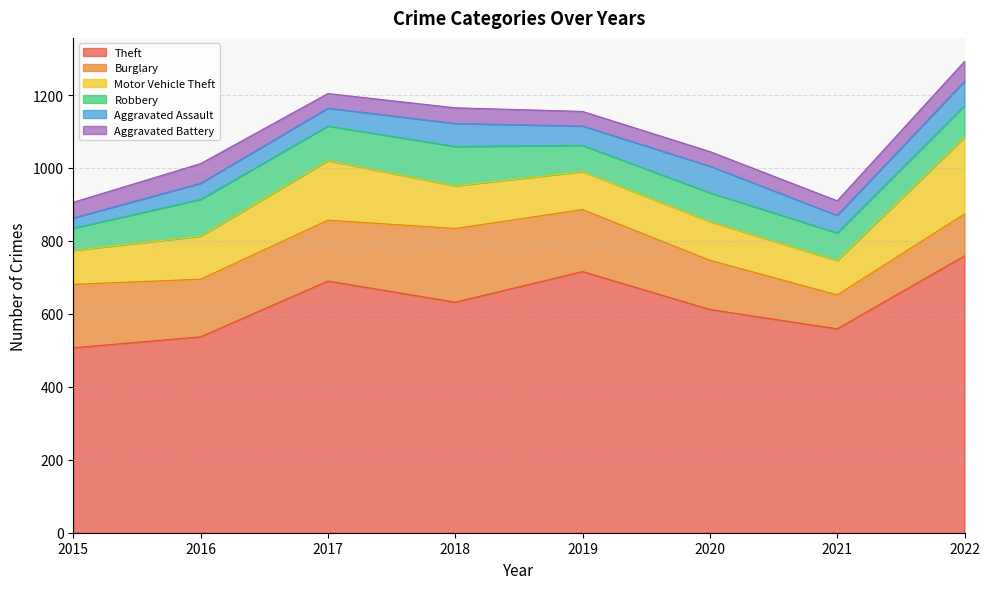

What is the sum of the Theft values at 2015 and 2018?

1139